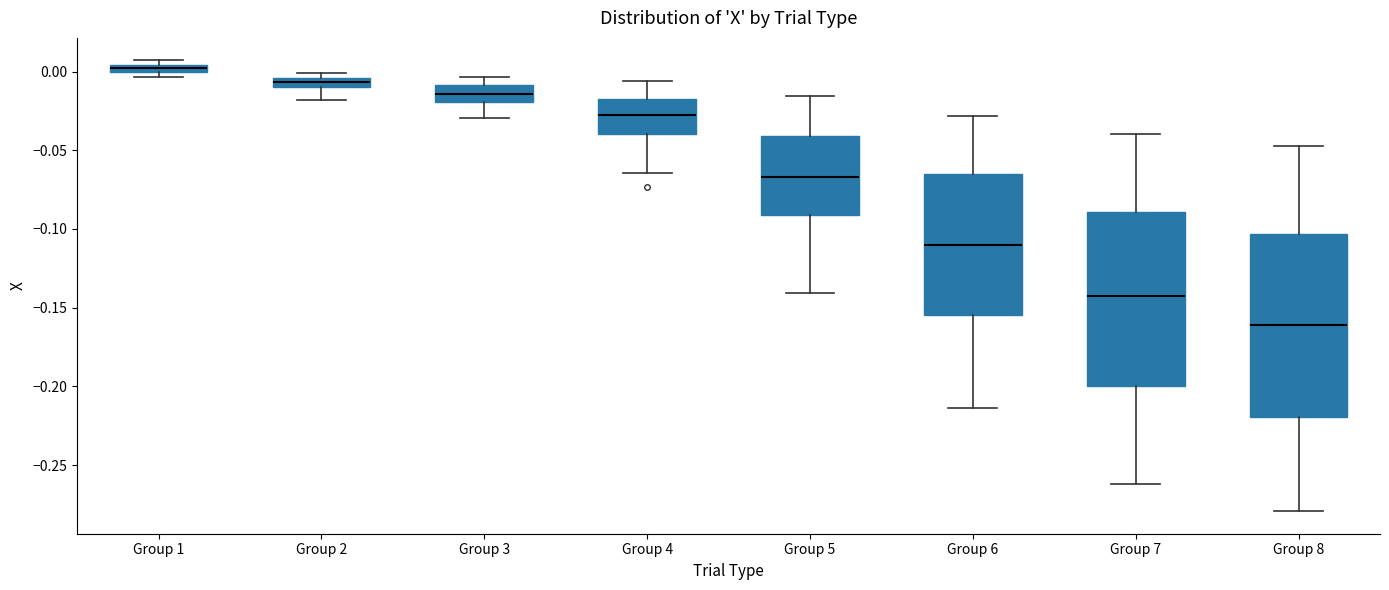

Comparing the boxes themselves (not the whiskers), which one is the tallest?

Group 8